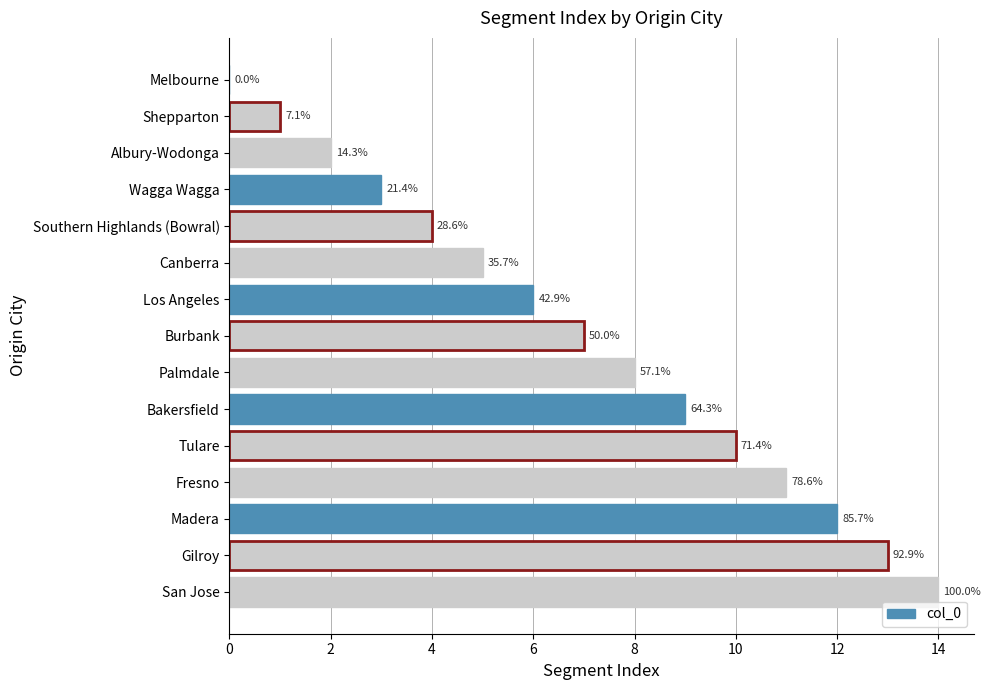

What is the greatest value displayed?

14